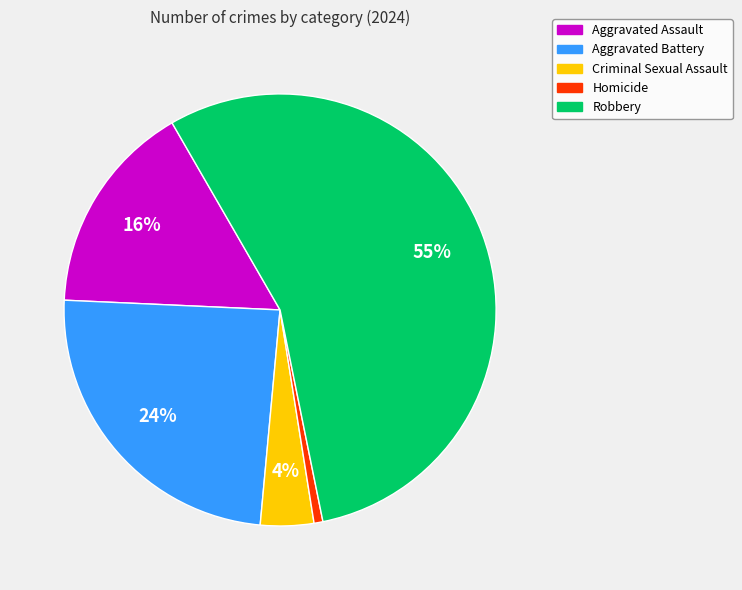

To the nearest percent, what is the average slice percentage?

20%